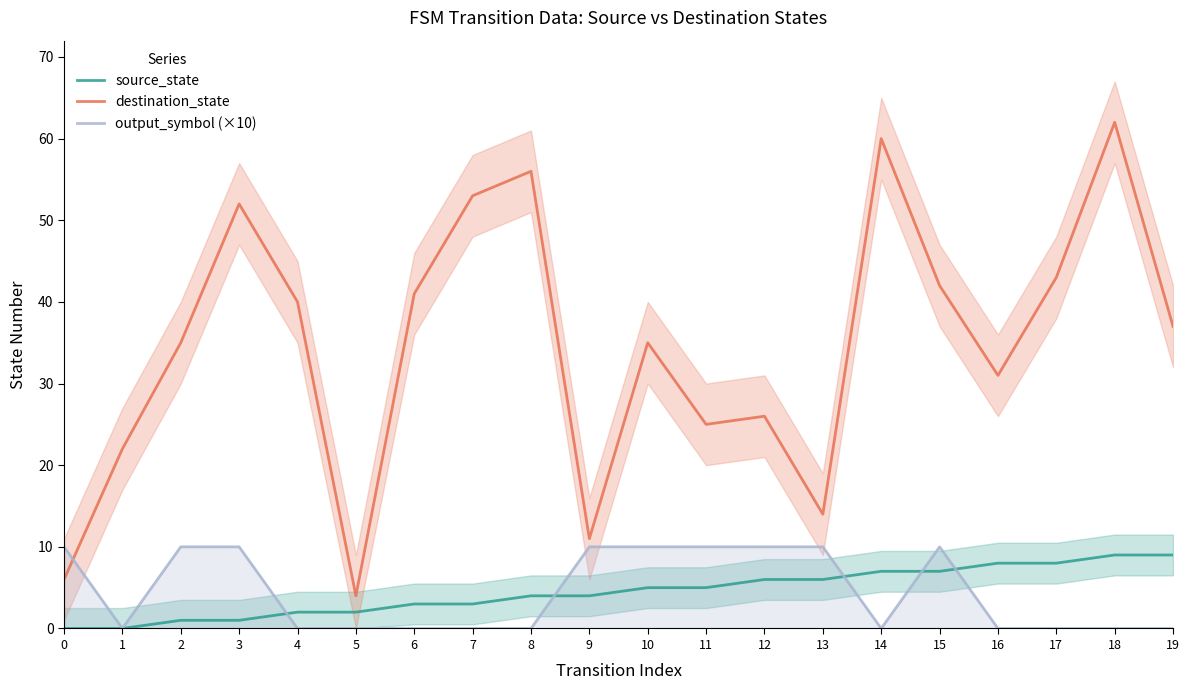

True or false: destination_state and source_state cross at least once.

False